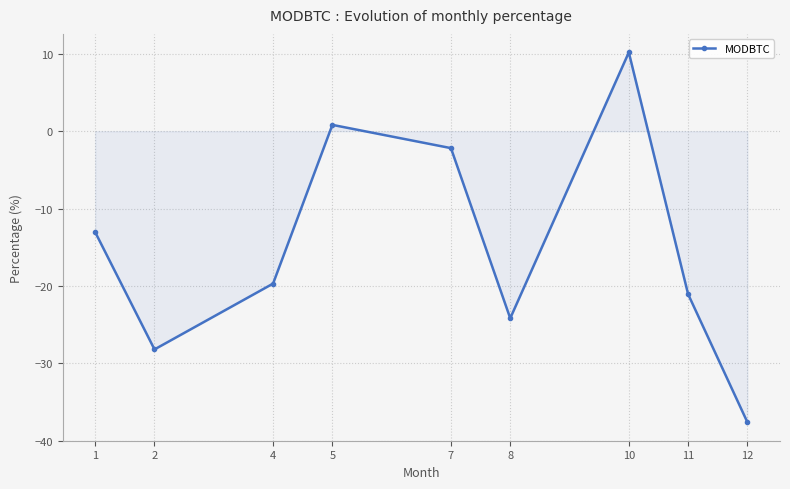

True or false: the data shows -6.5 at 4.

False